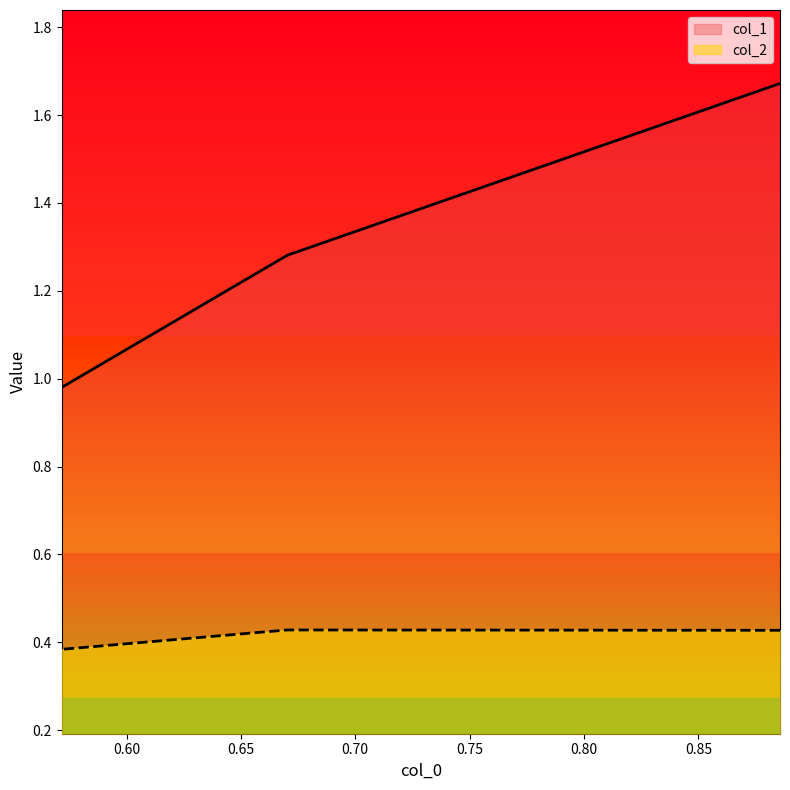

The value of col_2 at 0.5716456428635865 is 0.2. True or false?

False